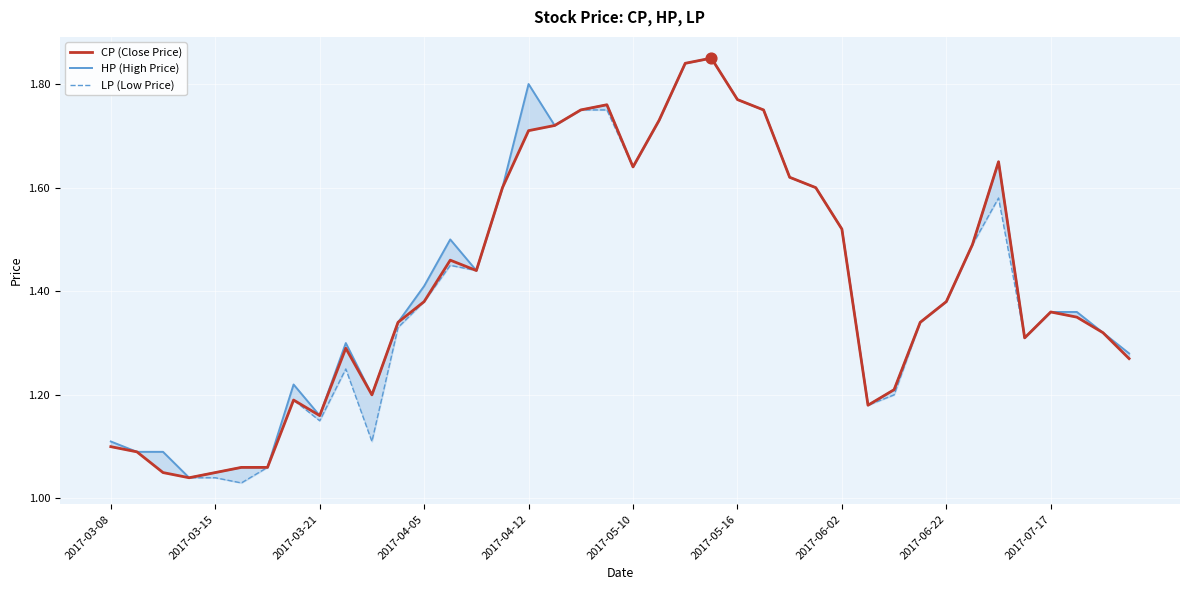

Which series contains the lowest Y value?

LP